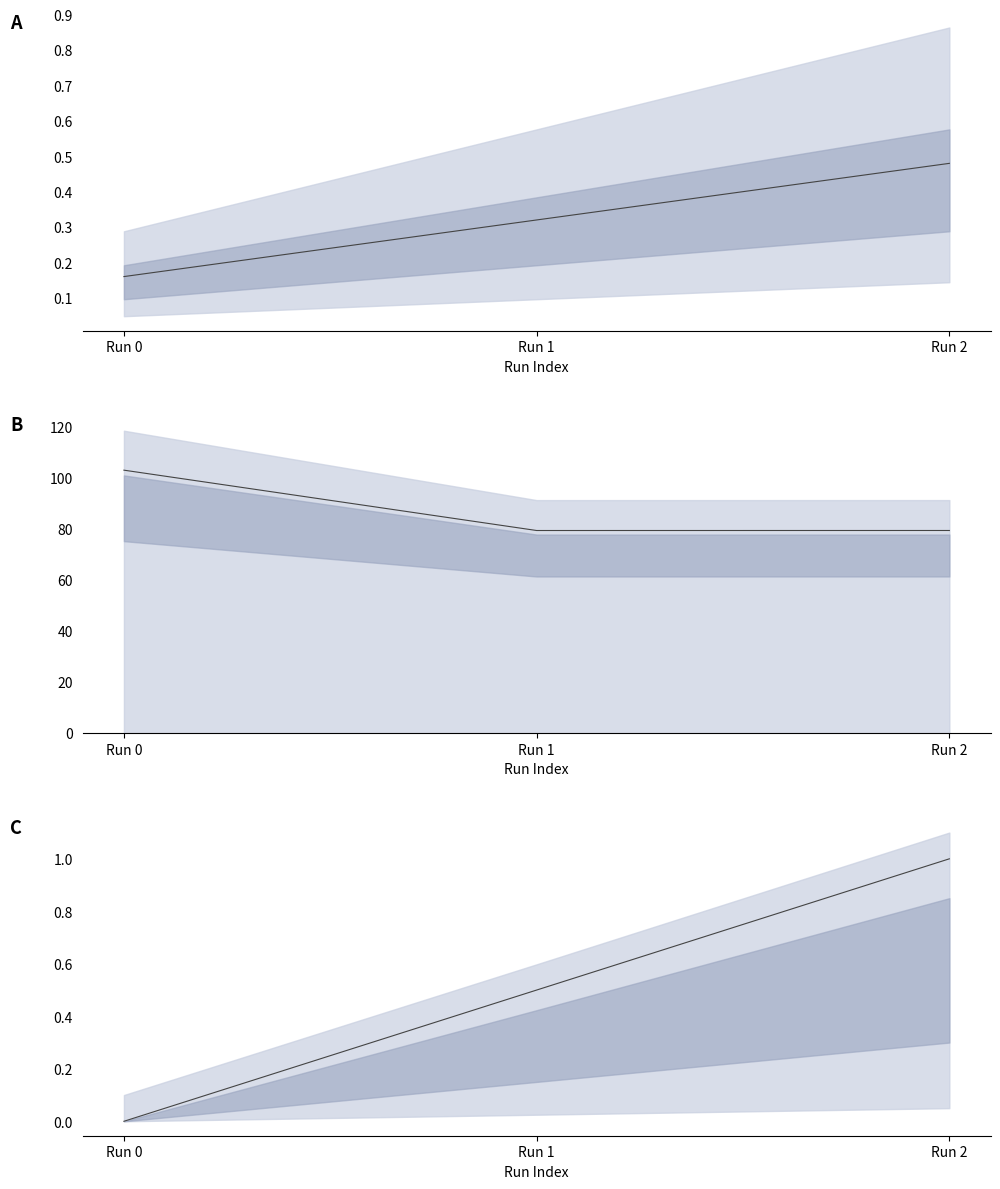

Is it true that Autonomia Projetada [h] line equals 0.3 at Run 0?

False